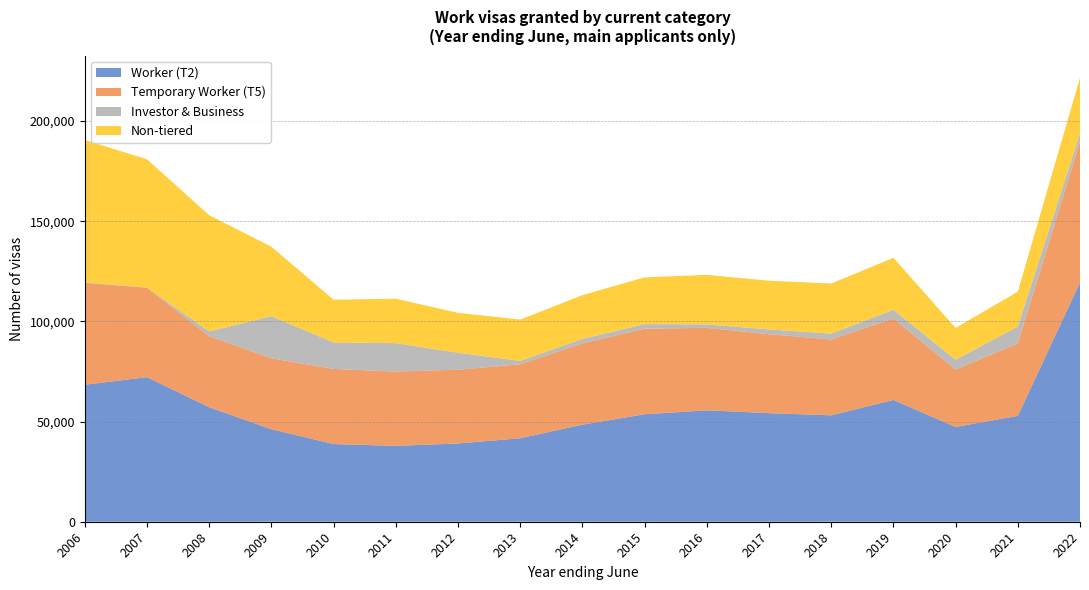

Reading right to left, list all the values displayed in this chart.

Worker (T2): 119400	52845	47295	60781	53107	54196	55601	53648	48453	41675	39044	37869	38788	46185	57156	72139	68397
Temporary Worker (T5): 70364	36140	28651	40702	37887	39417	41173	42706	40567	36895	36846	37103	37469	35423	35473	44648	50842
Investor & Business: 3962	8437	4938	4353	2900	2370	1723	2274	2240	1702	8474	14169	13267	20992	2381	113	283
Non-tiered: 27858	17401	15860	25896	24986	24332	24723	23341	21842	20632	19900	22174	21302	34660	57976	64032	71007